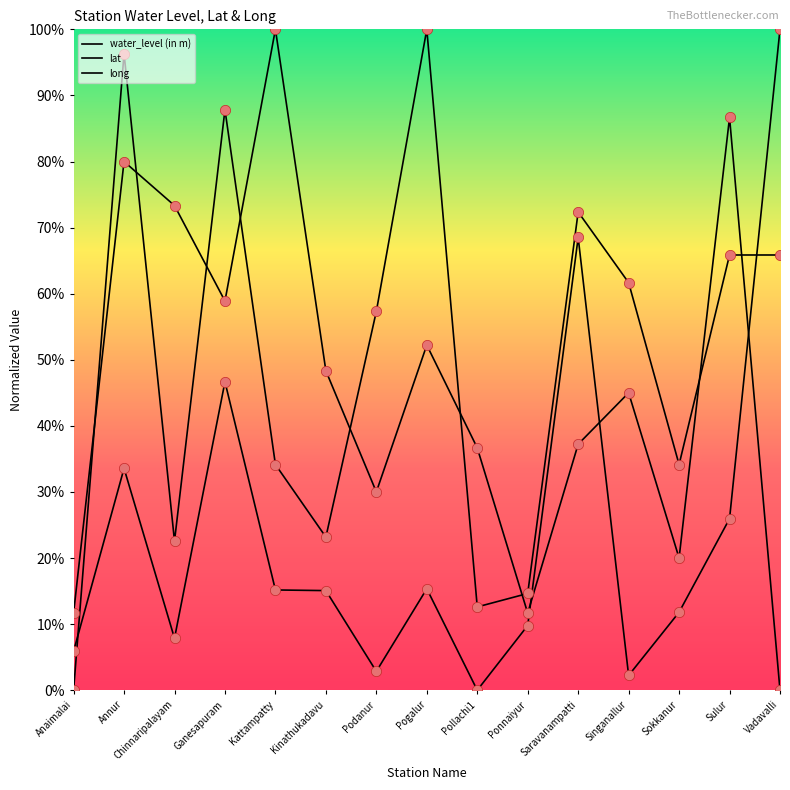

At which category is the sum across all series the highest?

Annur